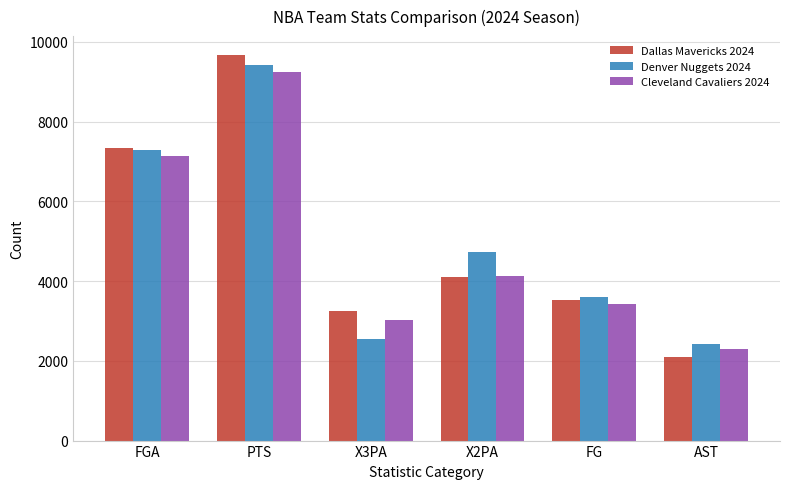

How many series are shown in this chart?

3